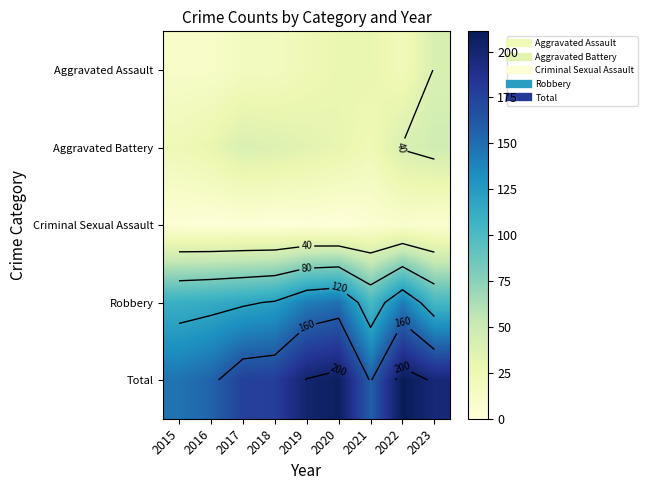

What is the total value across all series at 2021?

316